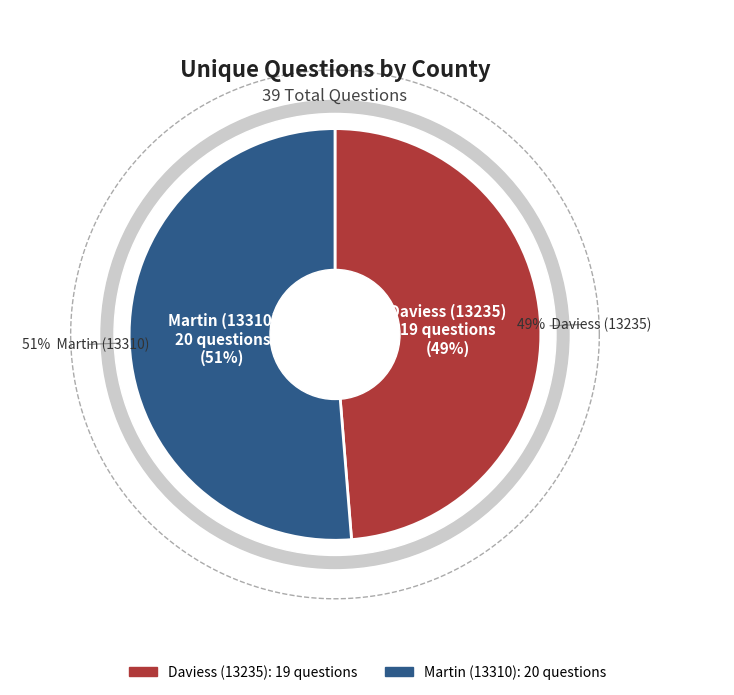

To the nearest percent, what percentage of the pie is Martin (13310)?

51%